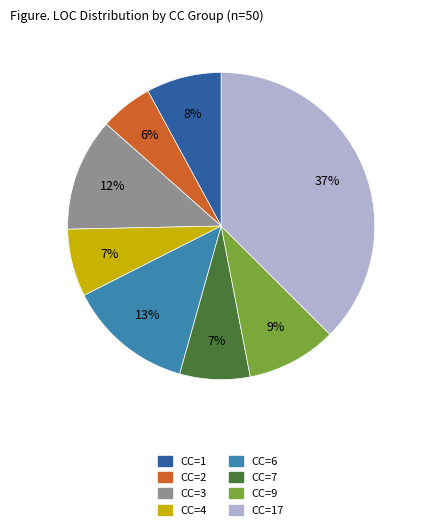

Is there any slice that represents more than half of the pie?

No